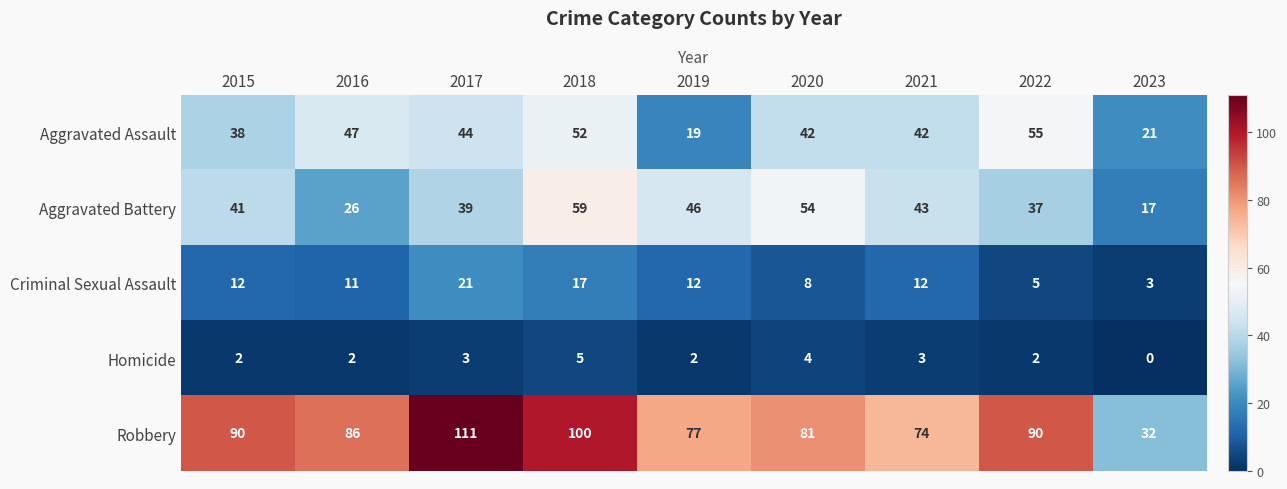

The value of Homicide at 2017 is 3. True or false?

True